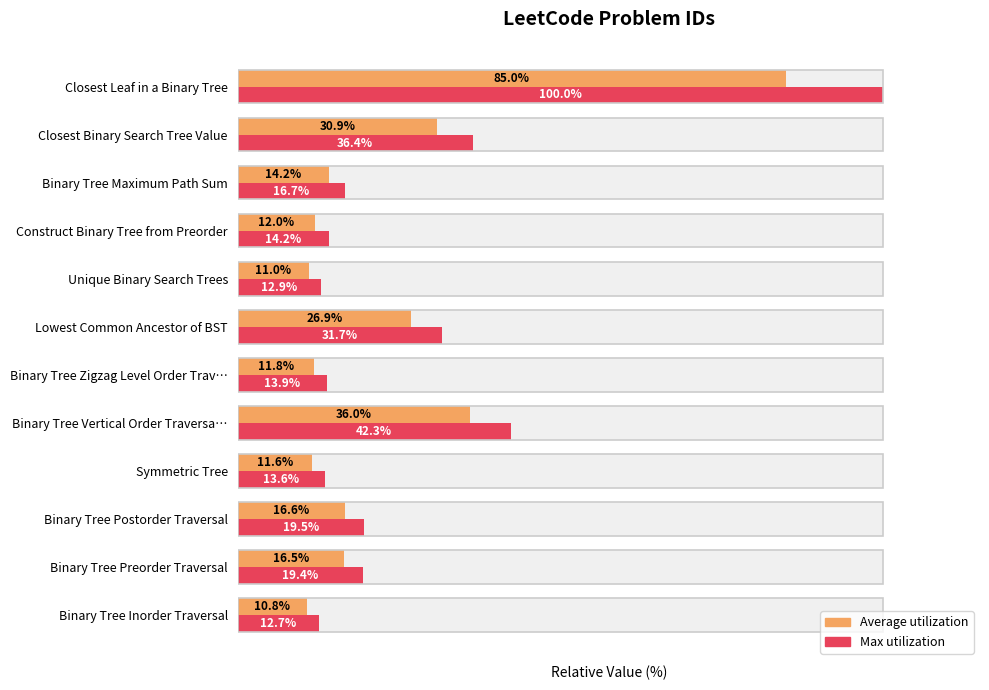

True or false: Average utilization has a value of 26.9 at Lowest Common Ancestor of BST.

True